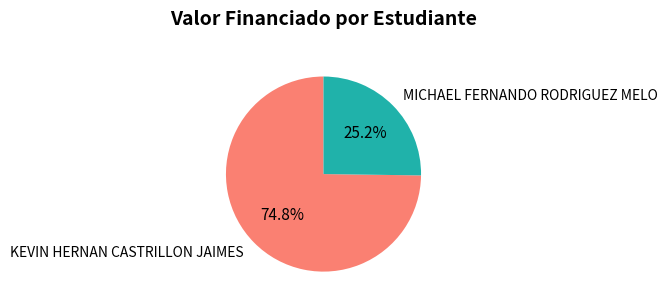

Which slice is the smallest?

MICHAEL FERNANDO RODRIGUEZ MELO